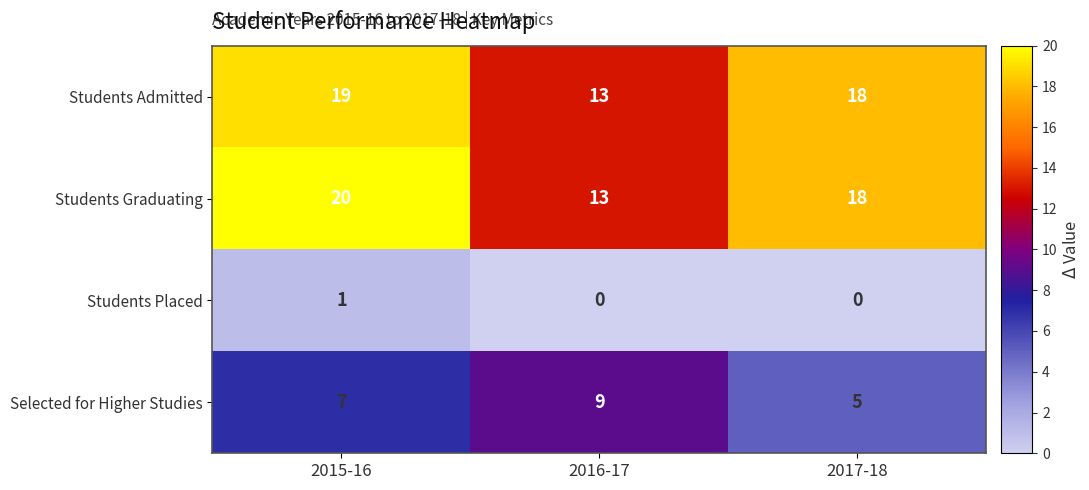

At how many categories does at least one series exceed 3?

3